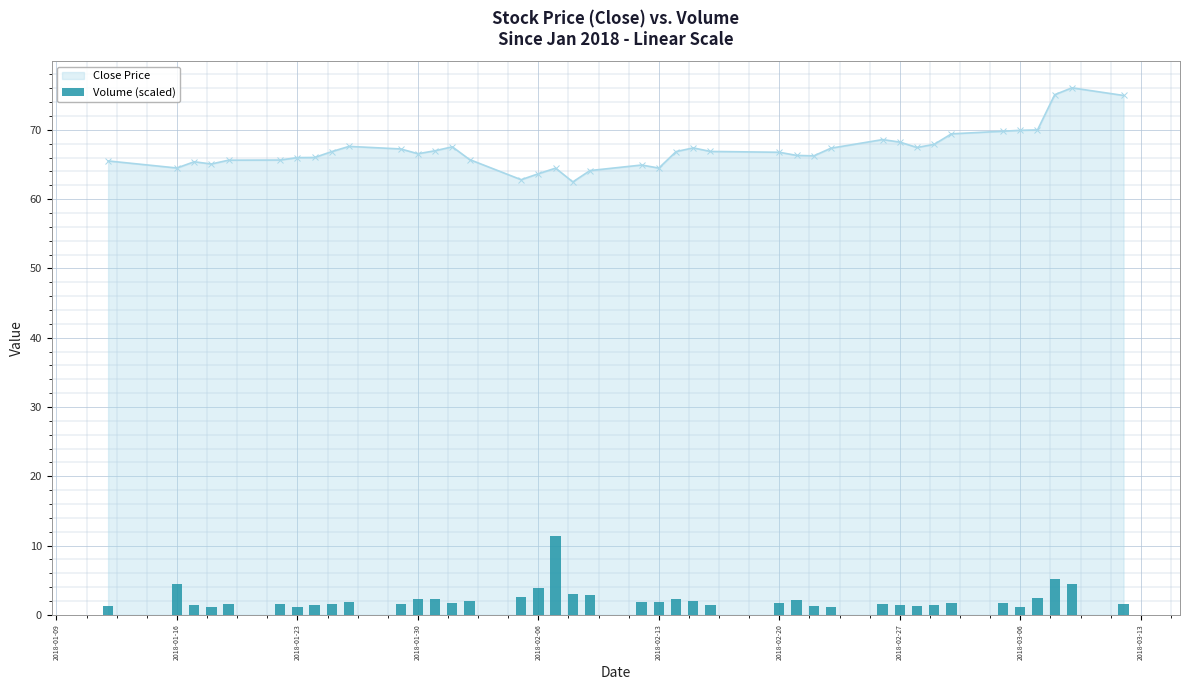

What is the minimum value for Close Price?

62.5